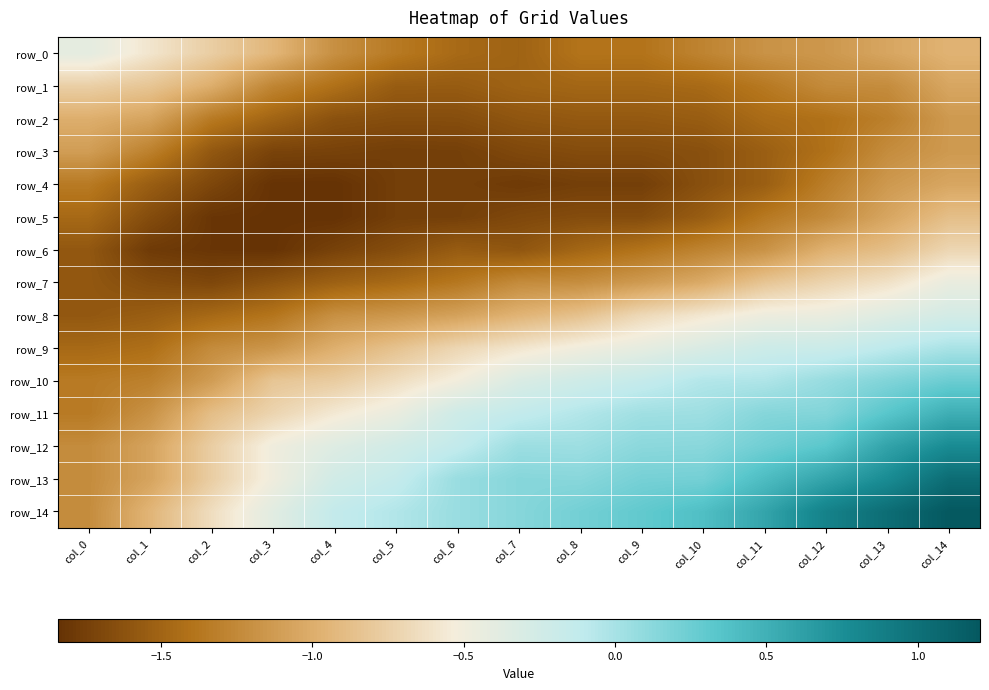

Is it true that row_7 equals -1.8 at col_9?

False